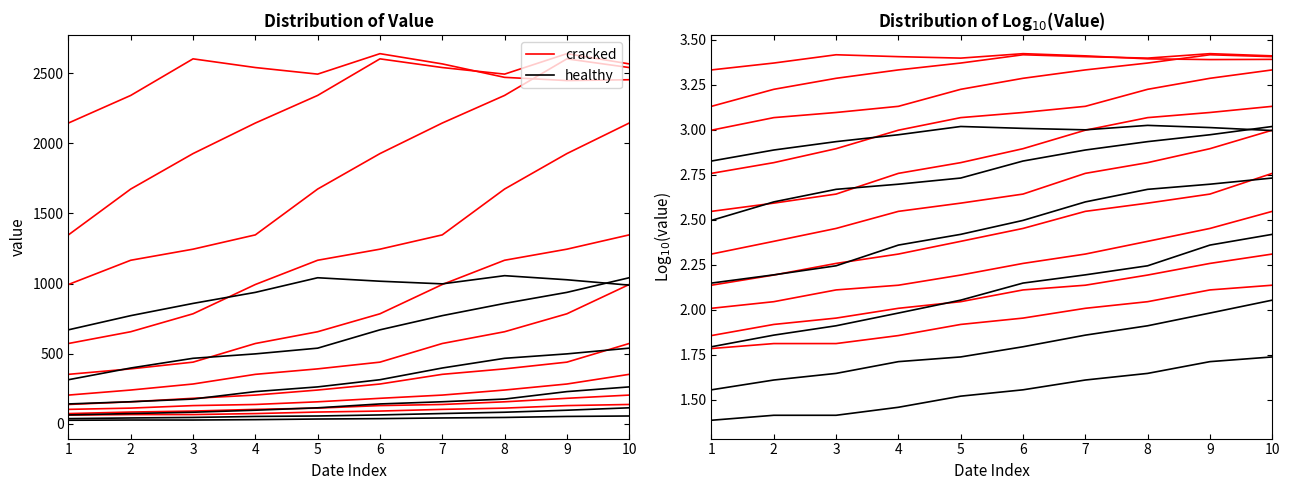

Which series changed the most between 1 and 6?

cracked